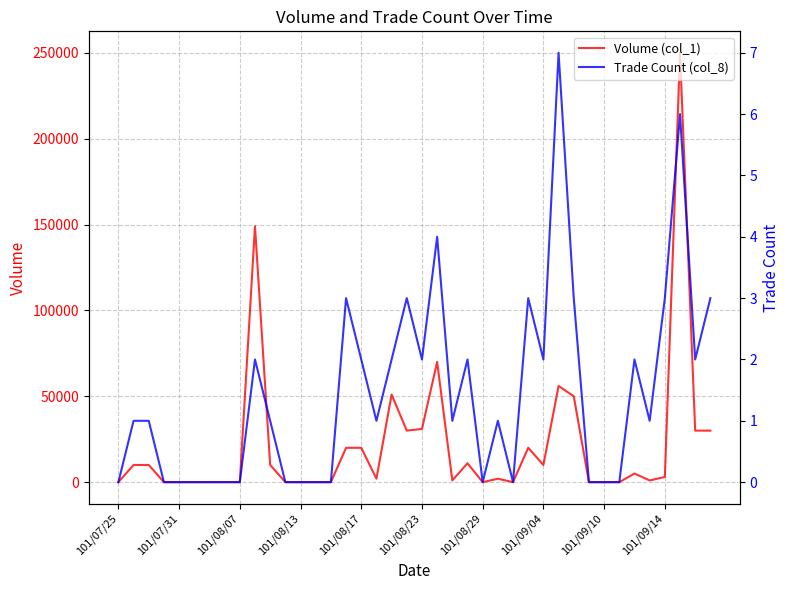

What position from the left is 101/08/23?

6